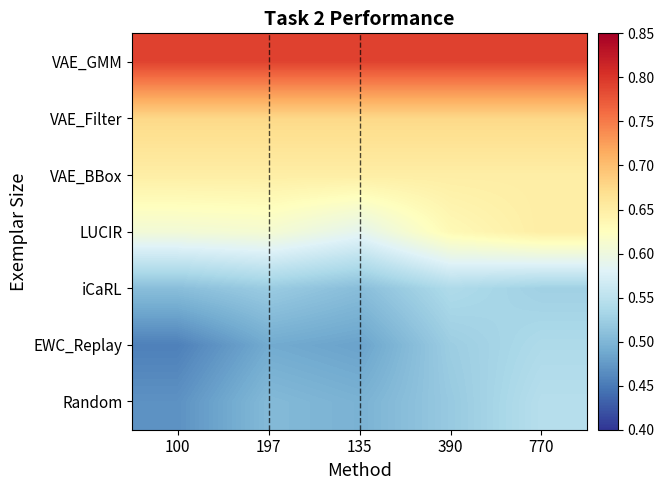

Between 390 and 135, which is larger?

390